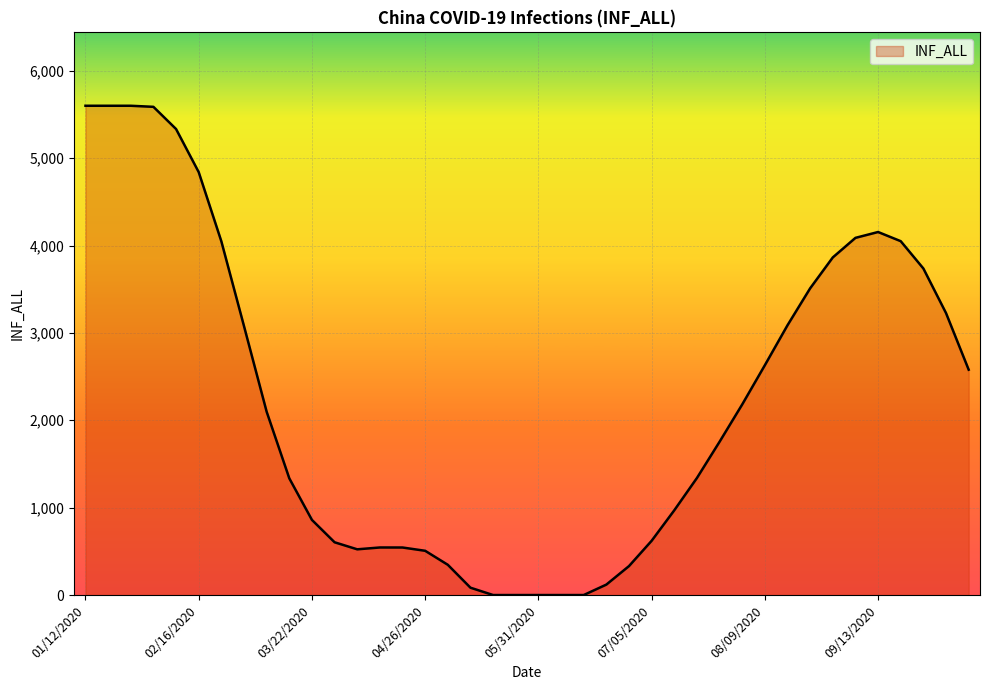

What is the greatest value displayed?

5600.0